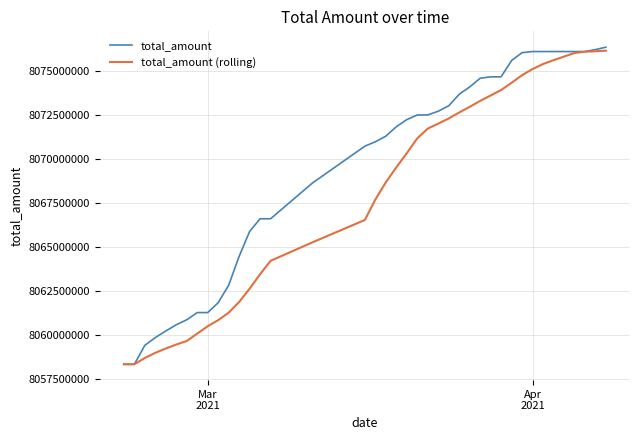

What is the greatest value displayed?

8076360693.0